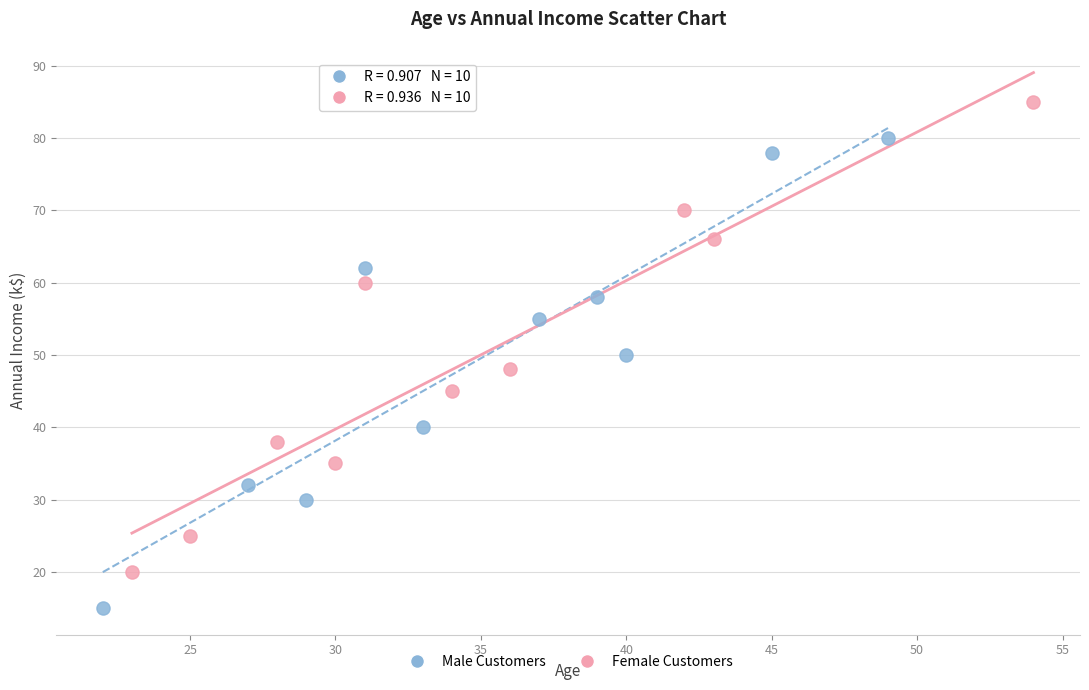

Which series contains the highest Y value?

Female Customers